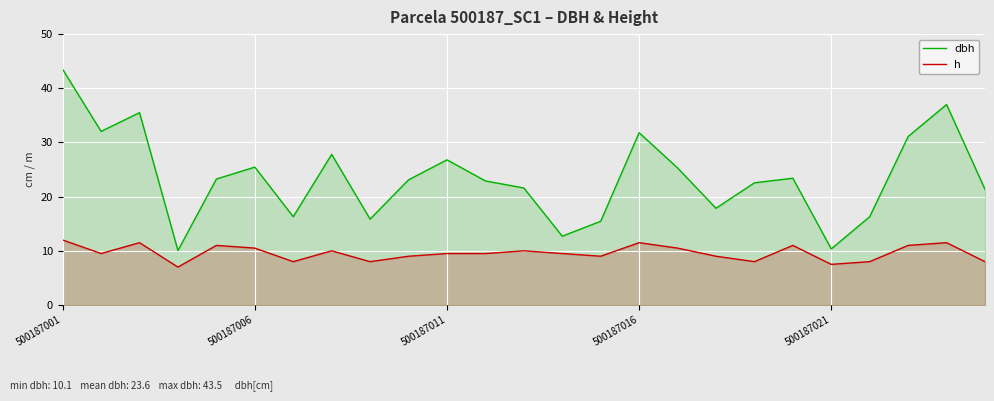

How many values in the dbh series are below 23?

12